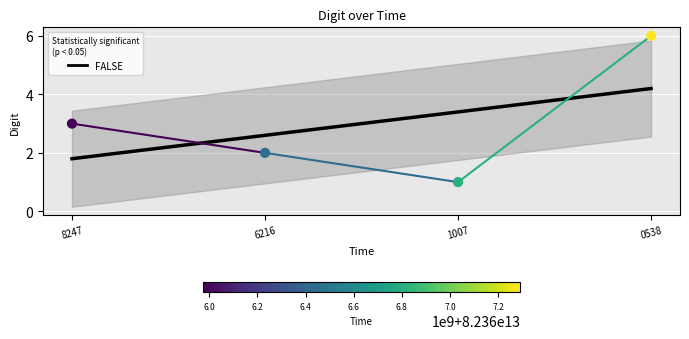

Which series contains the lowest Y value?

digit